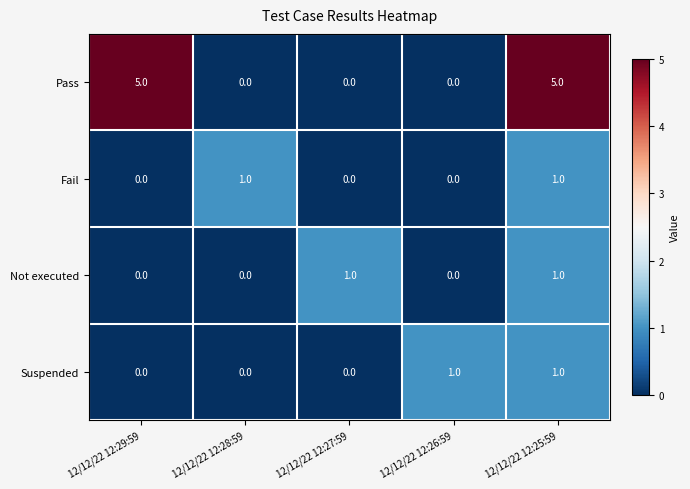

Reading left to right, what are all the values shown in this chart?

Pass: 12/12/22 12:29:59=5	12/12/22 12:28:59=0	12/12/22 12:27:59=0	12/12/22 12:26:59=0	12/12/22 12:25:59=5
Fail: 12/12/22 12:29:59=0	12/12/22 12:28:59=1	12/12/22 12:27:59=0	12/12/22 12:26:59=0	12/12/22 12:25:59=1
Not executed: 12/12/22 12:29:59=0	12/12/22 12:28:59=0	12/12/22 12:27:59=1	12/12/22 12:26:59=0	12/12/22 12:25:59=1
Suspended: 12/12/22 12:29:59=0	12/12/22 12:28:59=0	12/12/22 12:27:59=0	12/12/22 12:26:59=1	12/12/22 12:25:59=1